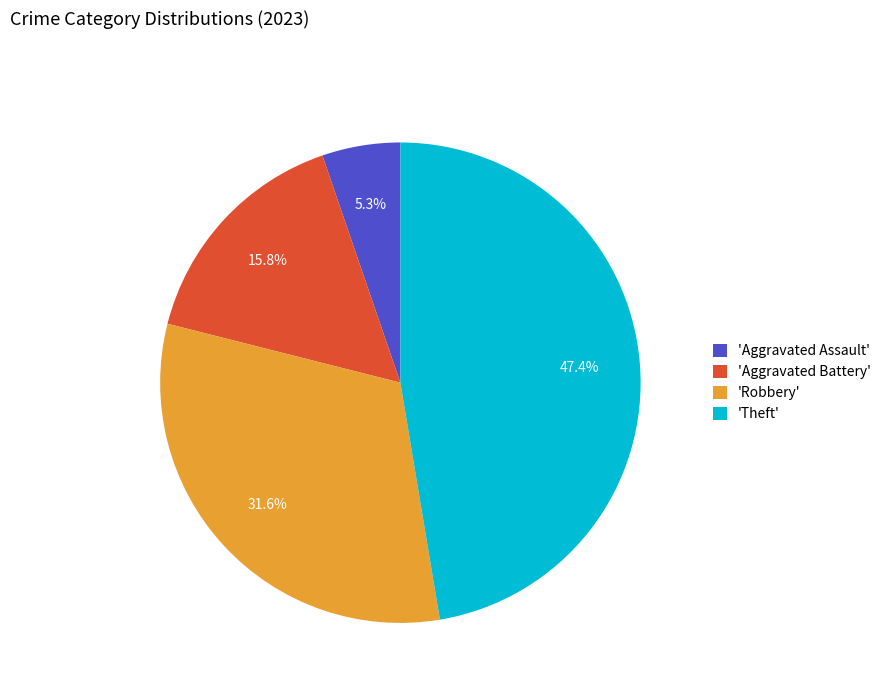

Rank the categories by value from highest to lowest.

'Theft', 'Robbery', 'Aggravated Battery', 'Aggravated Assault'